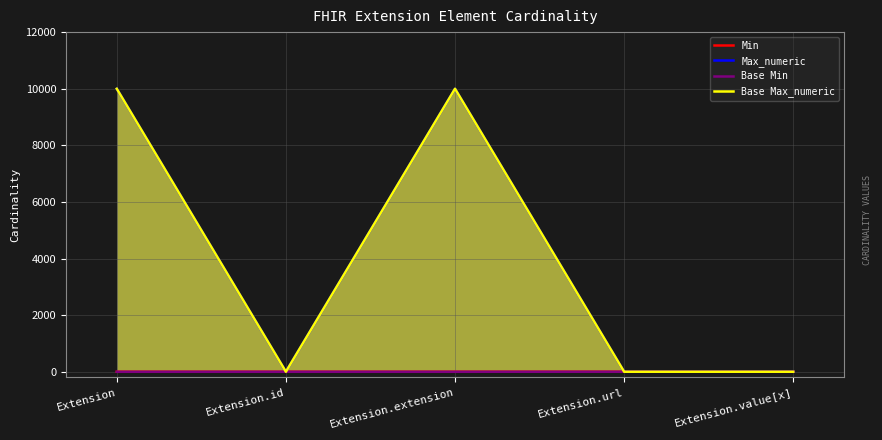

Which series has the largest total across all categories?

Max_numeric